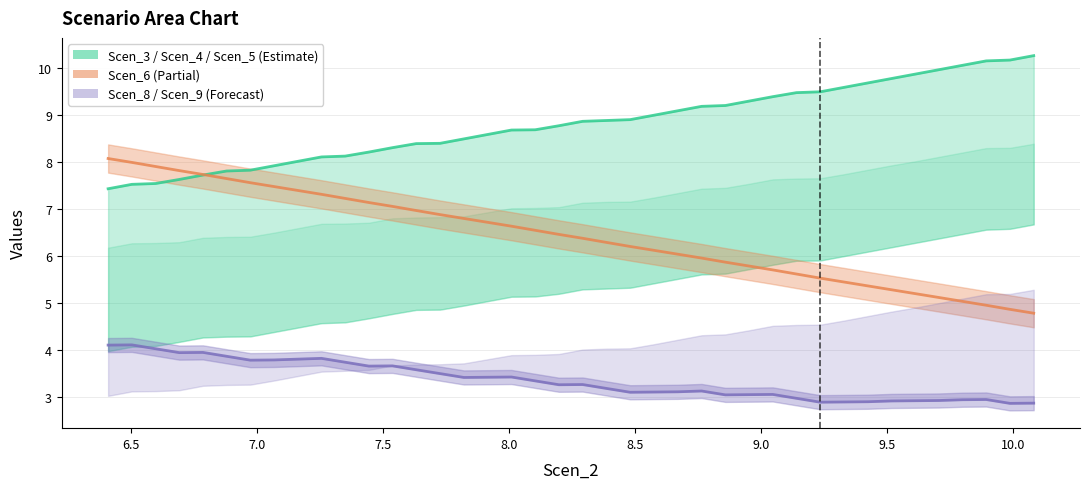

What is the value of the 22nd point from the left?

8.9